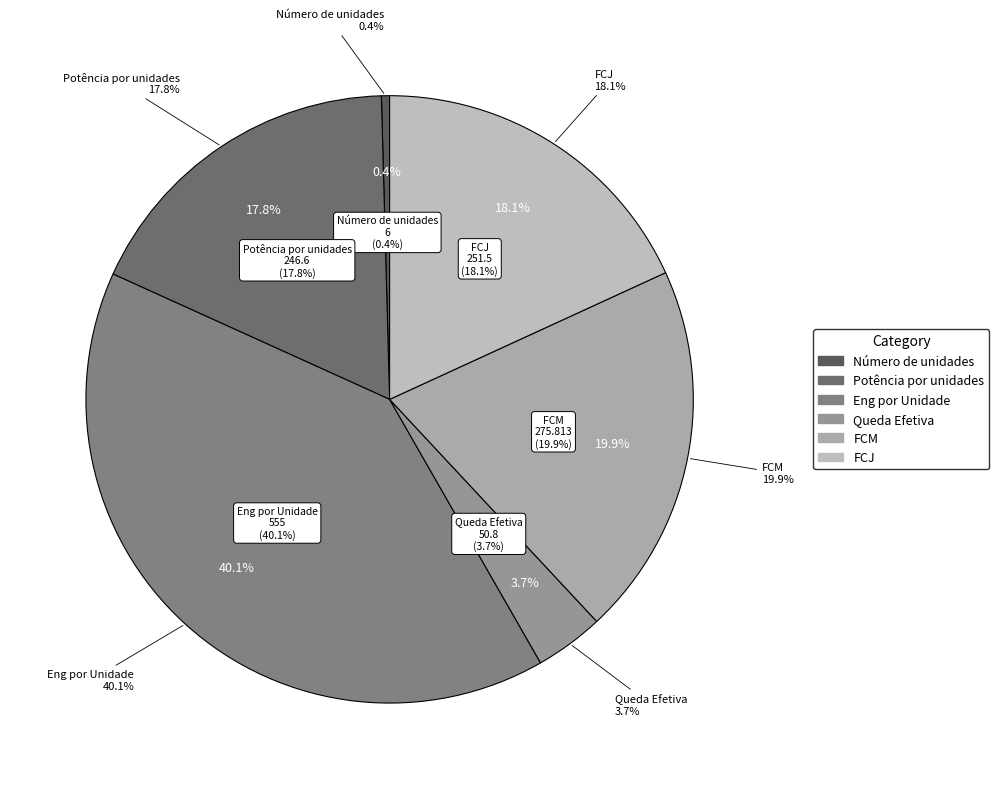

To the nearest percent, what is the combined percentage of FCM and Número de unidades?

20%